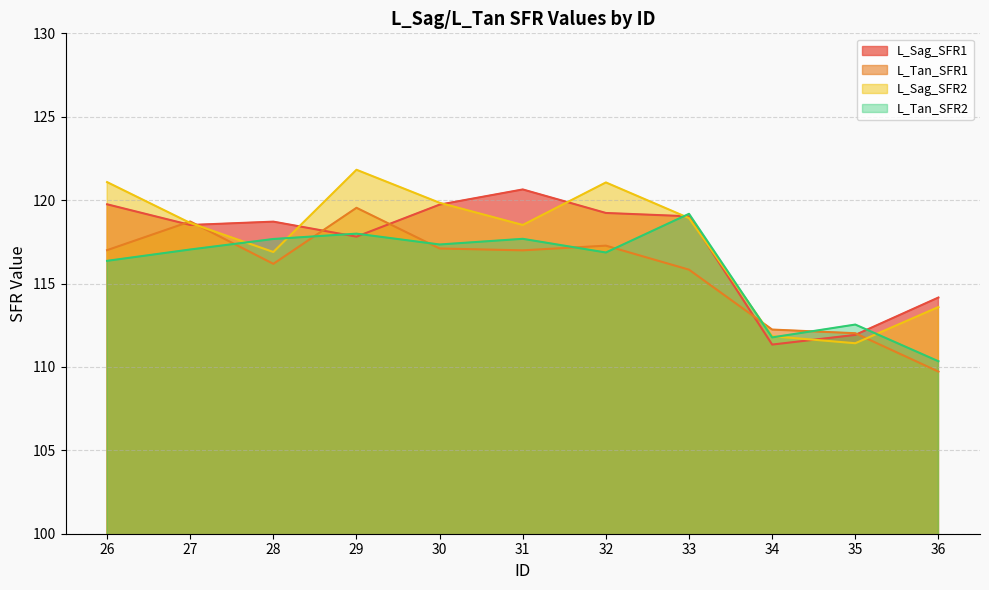

What is the sum of all L_Sag_SFR1 values?

1290.8